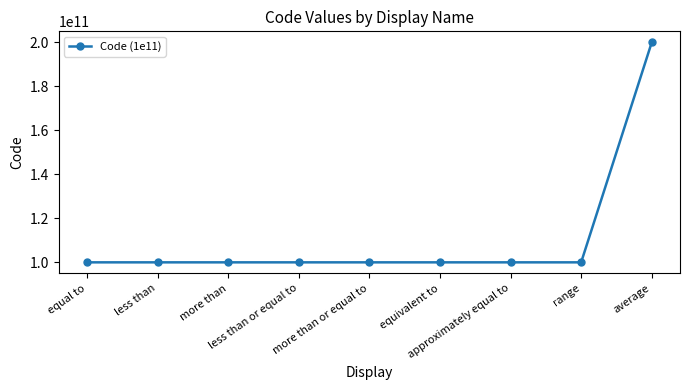

What is the approximate value at equal to, to the nearest 10?

100000000050